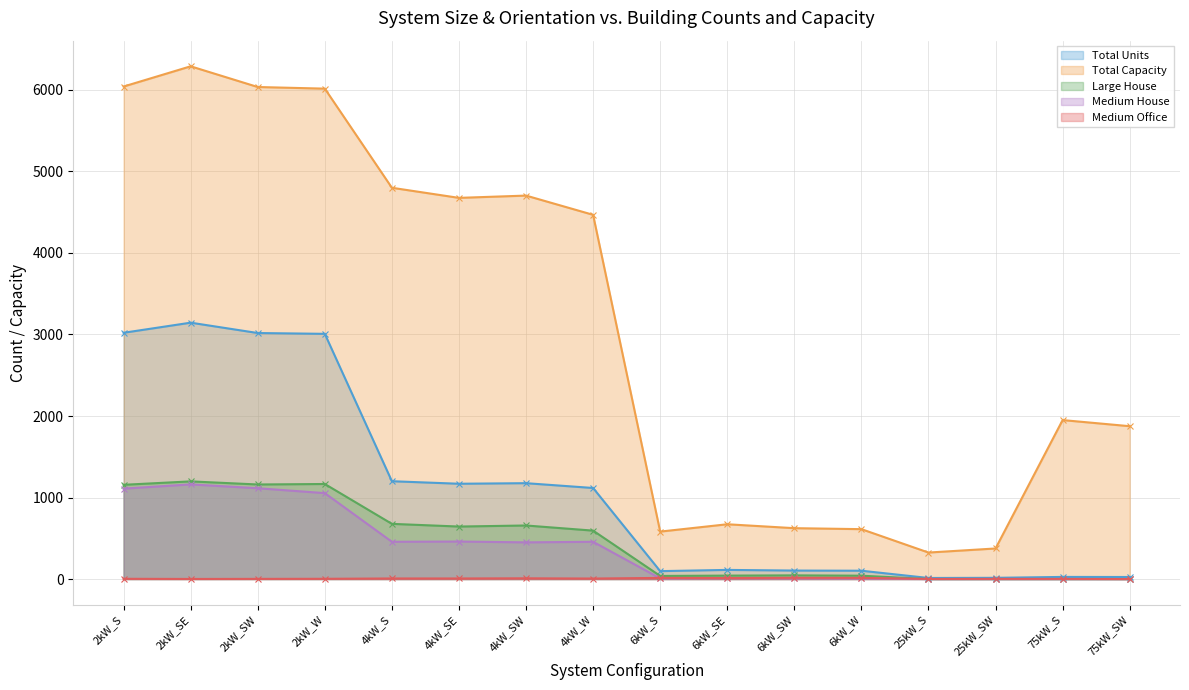

Reading left to right, list all the values displayed in this chart.

Total Units: 2kW_S=3021	2kW_SE=3145	2kW_SW=3018	2kW_W=3008	4kW_S=1200	4kW_SE=1169	4kW_SW=1176	4kW_W=1117	6kW_S=97	6kW_SE=112	6kW_SW=104	6kW_W=102	25kW_S=13	25kW_SW=15	75kW_S=26	75kW_SW=25
Total Capacity: 2kW_S=6042	2kW_SE=6290	2kW_SW=6036	2kW_W=6016	4kW_S=4800	4kW_SE=4676	4kW_SW=4704	4kW_W=4468	6kW_S=582	6kW_SE=672	6kW_SW=624	6kW_W=612	25kW_S=325	25kW_SW=375	75kW_S=1950	75kW_SW=1875
Large House: 2kW_S=1156	2kW_SE=1198	2kW_SW=1160	2kW_W=1166	4kW_S=677	4kW_SE=644	4kW_SW=657	4kW_W=594	6kW_S=38	6kW_SE=42	6kW_SW=45	6kW_W=41	25kW_S=0	25kW_SW=0	75kW_S=0	75kW_SW=0
Medium House: 2kW_S=1109	2kW_SE=1161	2kW_SW=1114	2kW_W=1054	4kW_S=457	4kW_SE=460	4kW_SW=450	4kW_W=457	6kW_S=8	6kW_SE=11	6kW_SW=9	6kW_W=7	25kW_S=0	25kW_SW=0	75kW_S=0	75kW_SW=0
Medium Office: 2kW_S=3	2kW_SE=1	2kW_SW=2	2kW_W=3	4kW_S=7	4kW_SE=7	4kW_SW=9	4kW_W=6	6kW_S=14	6kW_SE=12	6kW_SW=15	6kW_W=14	25kW_S=1	25kW_SW=2	75kW_S=2	75kW_SW=0